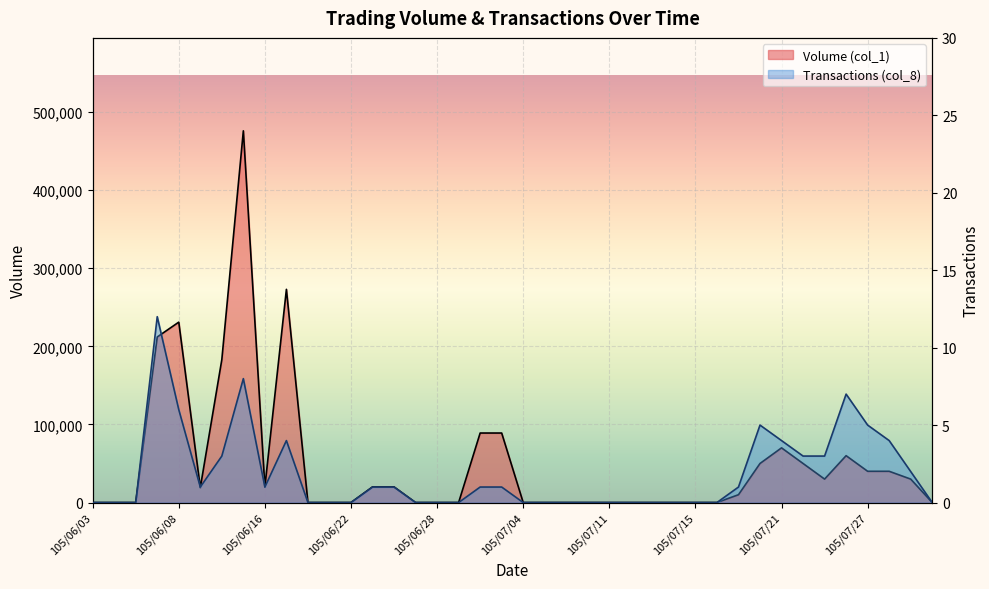

True or false: Transactions (col_8) has more than 1 points higher than both neighbors.

True